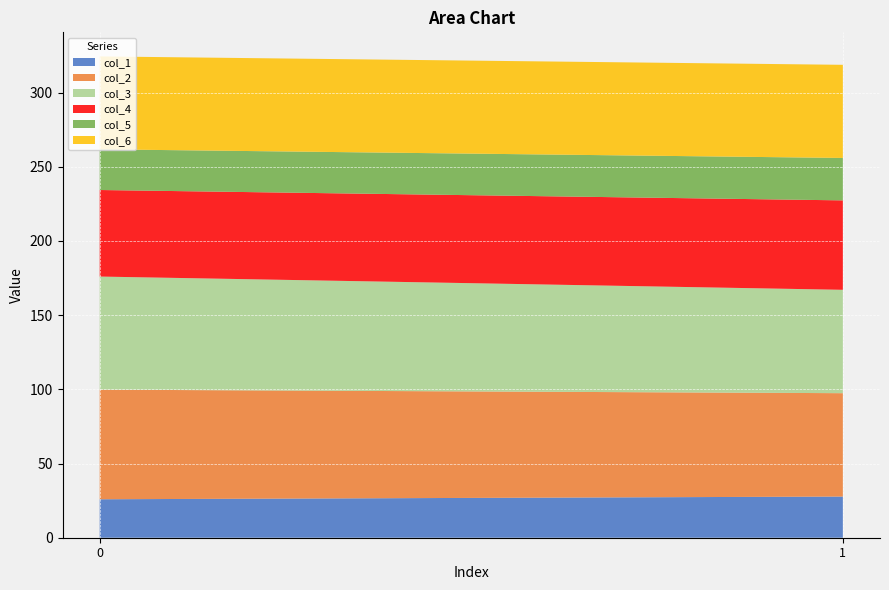

Reading left to right, what are all the values shown in this chart?

col_1: 0=25.9	1=27.7
col_2: 0=73.9	1=69.7
col_3: 0=76.2	1=69.7
col_4: 0=58.3	1=60.3
col_5: 0=27.4	1=28.6
col_6: 0=62.6	1=62.8